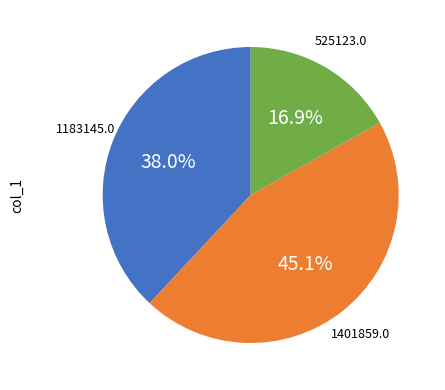

Does any single category account for the majority?

No